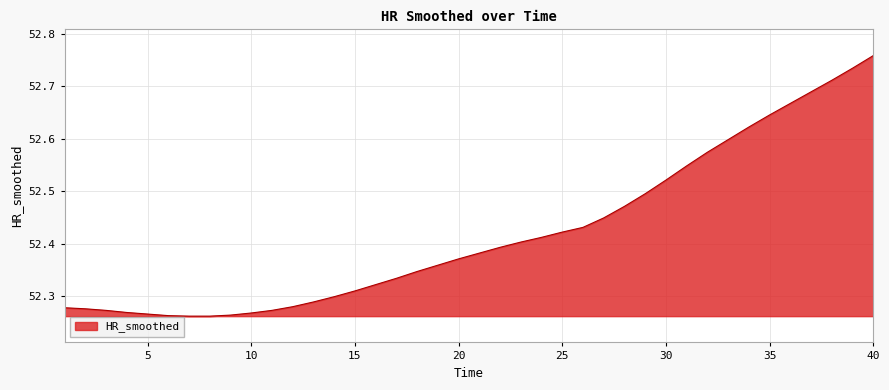

What is the difference between the maximum and minimum values?

0.5